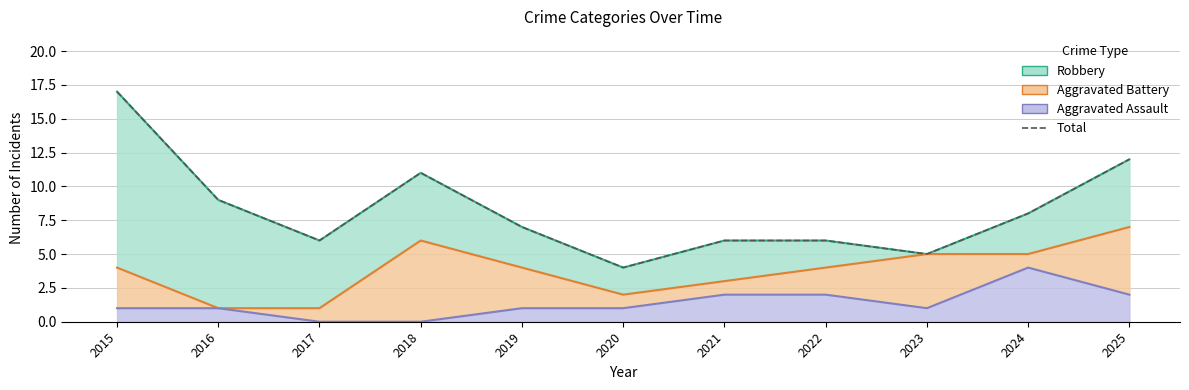

What is the difference between the maximum and minimum values?

13